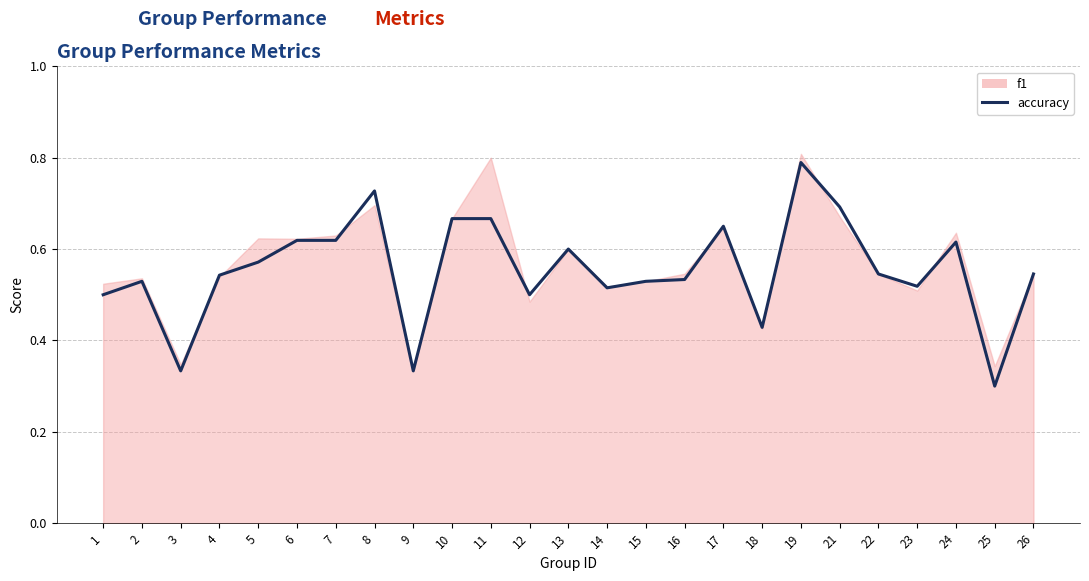

True or false: the data has more than 1 interior local peaks.

True